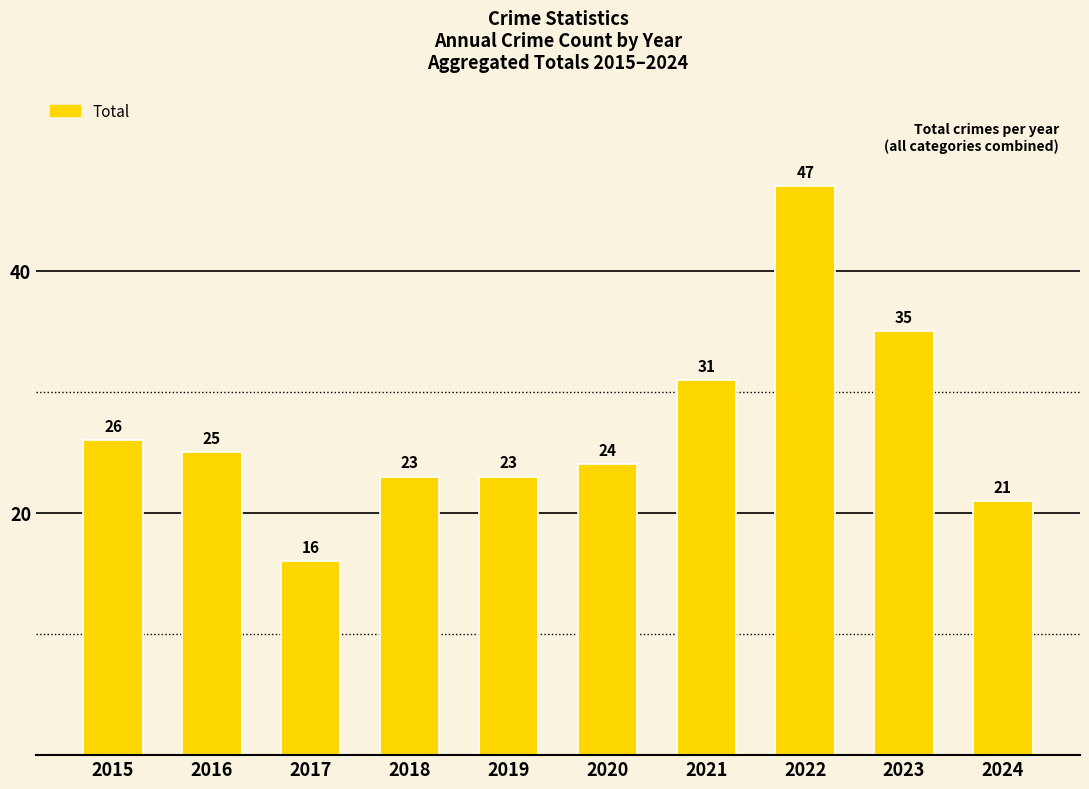

Reading left to right, extract all data points from this chart.

2015=26	2016=25	2017=16	2018=23	2019=23	2020=24	2021=31	2022=47	2023=35	2024=21